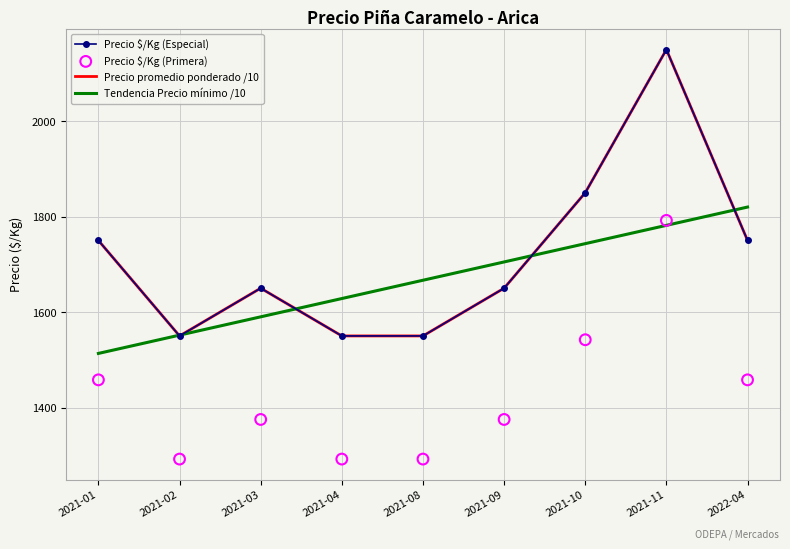

At how many categories does at least one series exceed 1292?

9